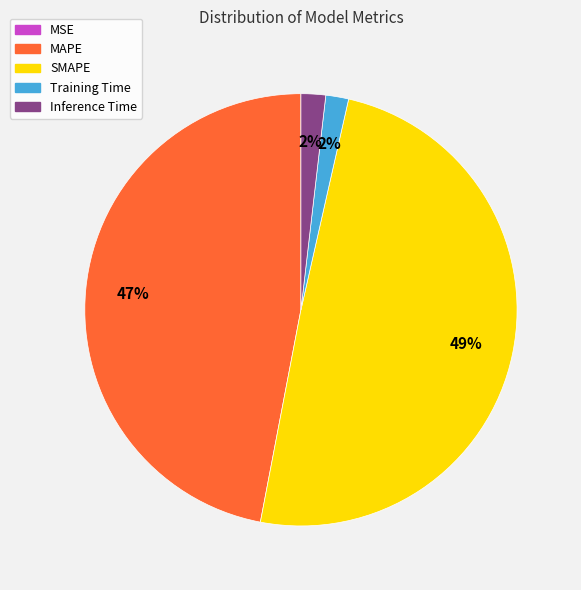

What percentage is the SMAPE slice, to the nearest percent?

49%